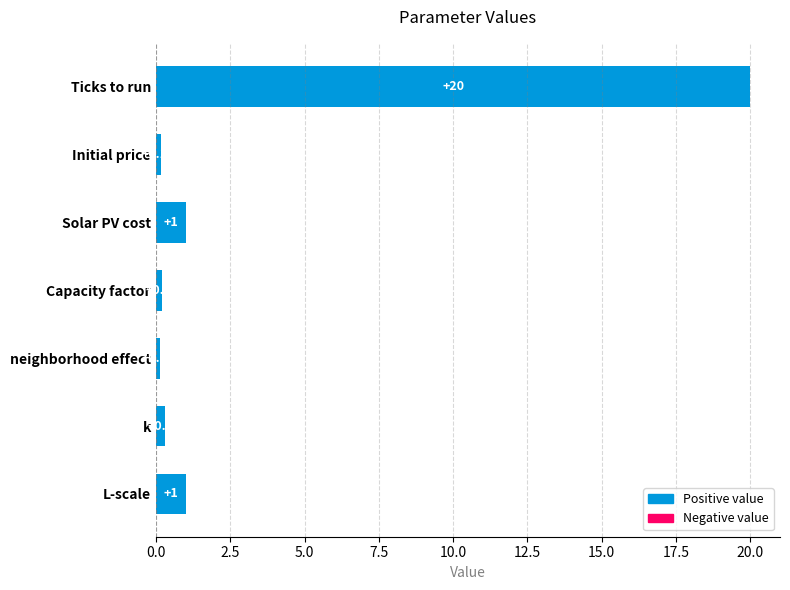

What is the label of the 7th bar from the top?

L-scale